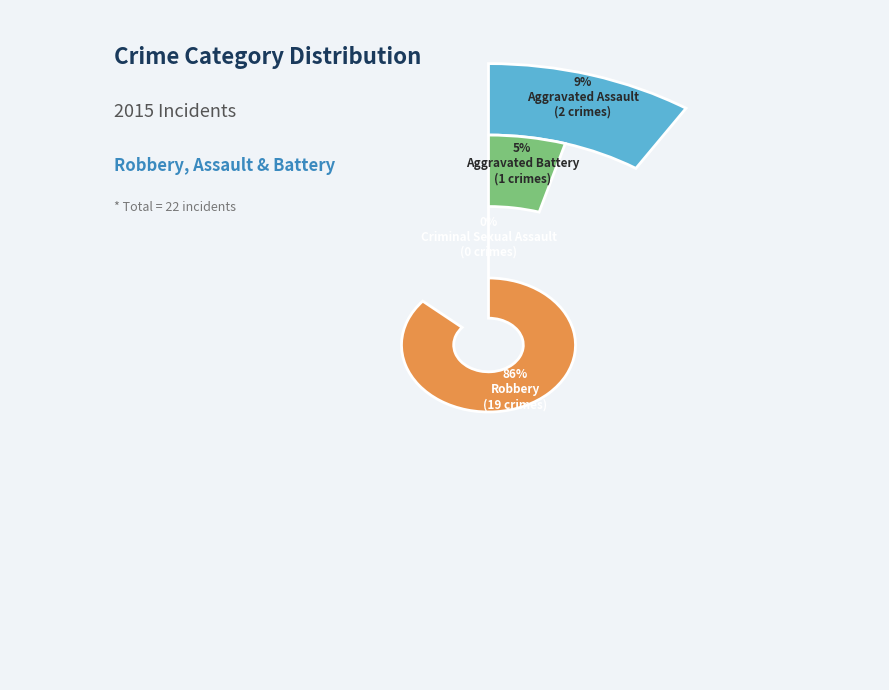

To the nearest percent, what is the combined percentage of Aggravated Battery and Aggravated Assault?

14%